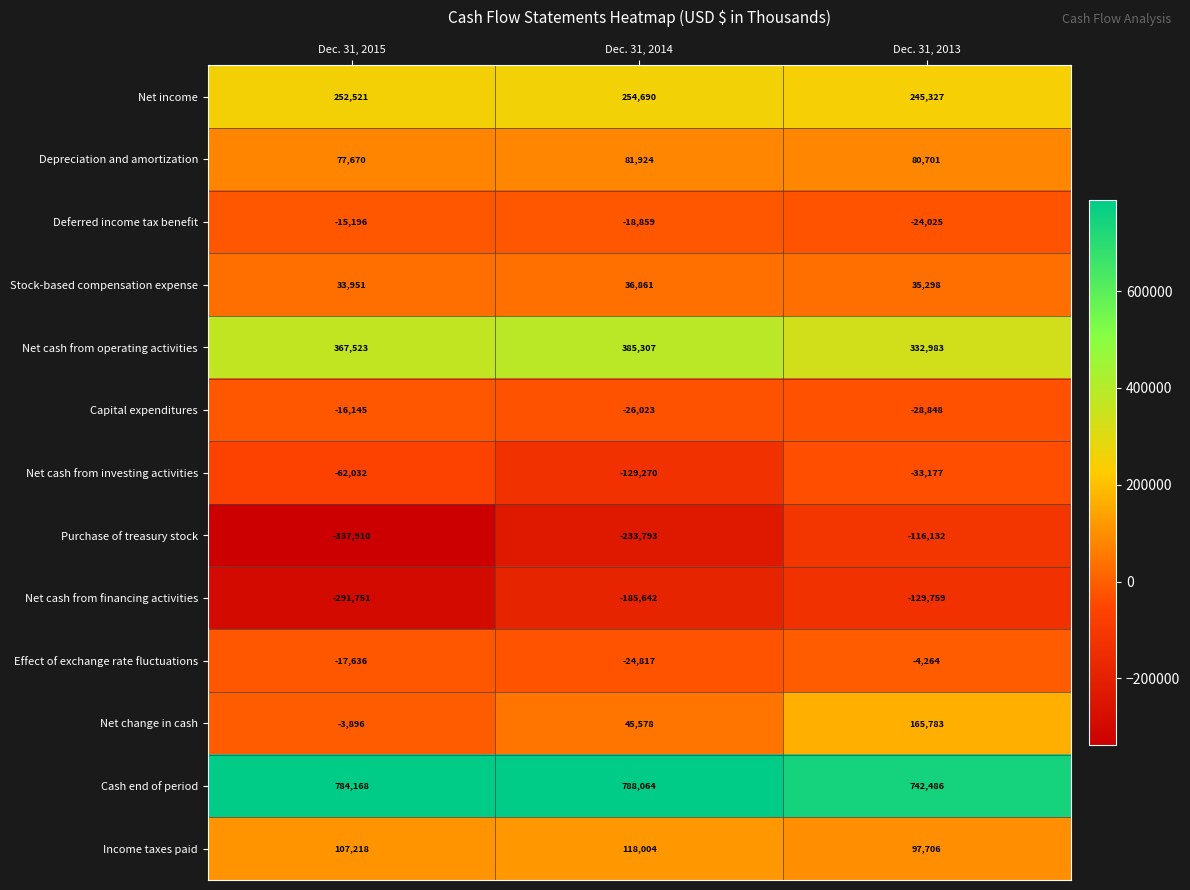

At which label does Deferred income tax benefit reach its minimum?

Dec. 31, 2013